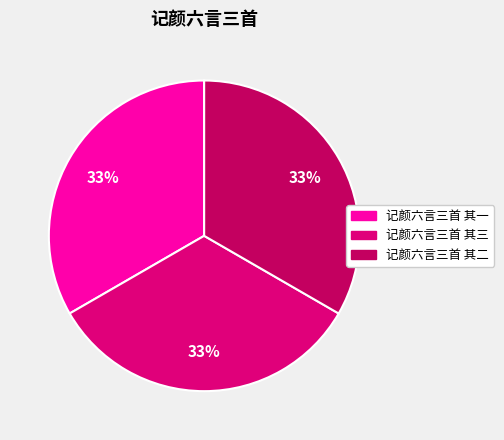

How many slices are in this pie chart?

3